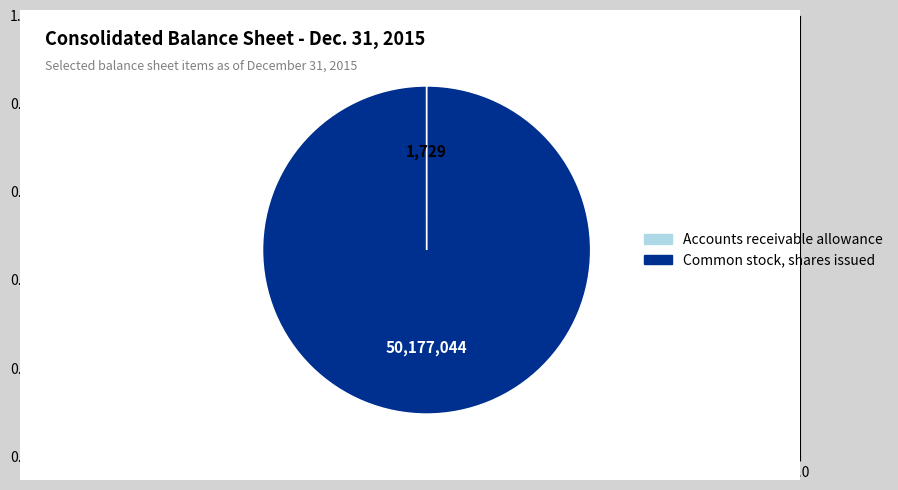

What is the majority slice?

Common stock, shares issued